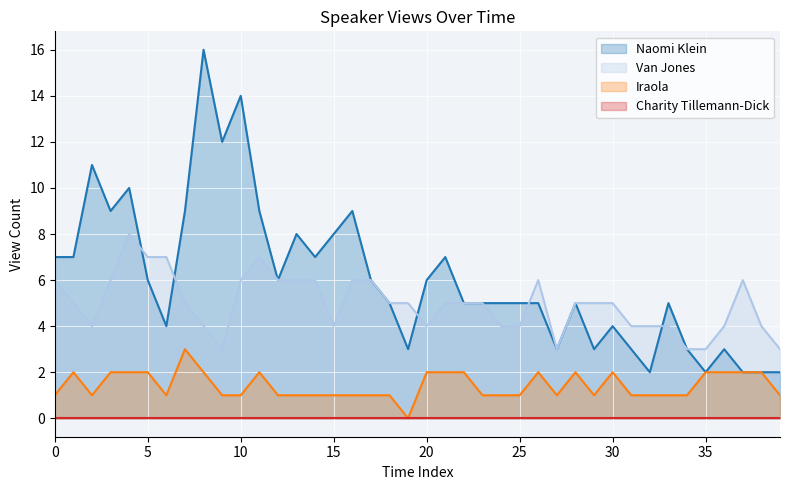

Which series has the widest spread of values?

Naomi Klein